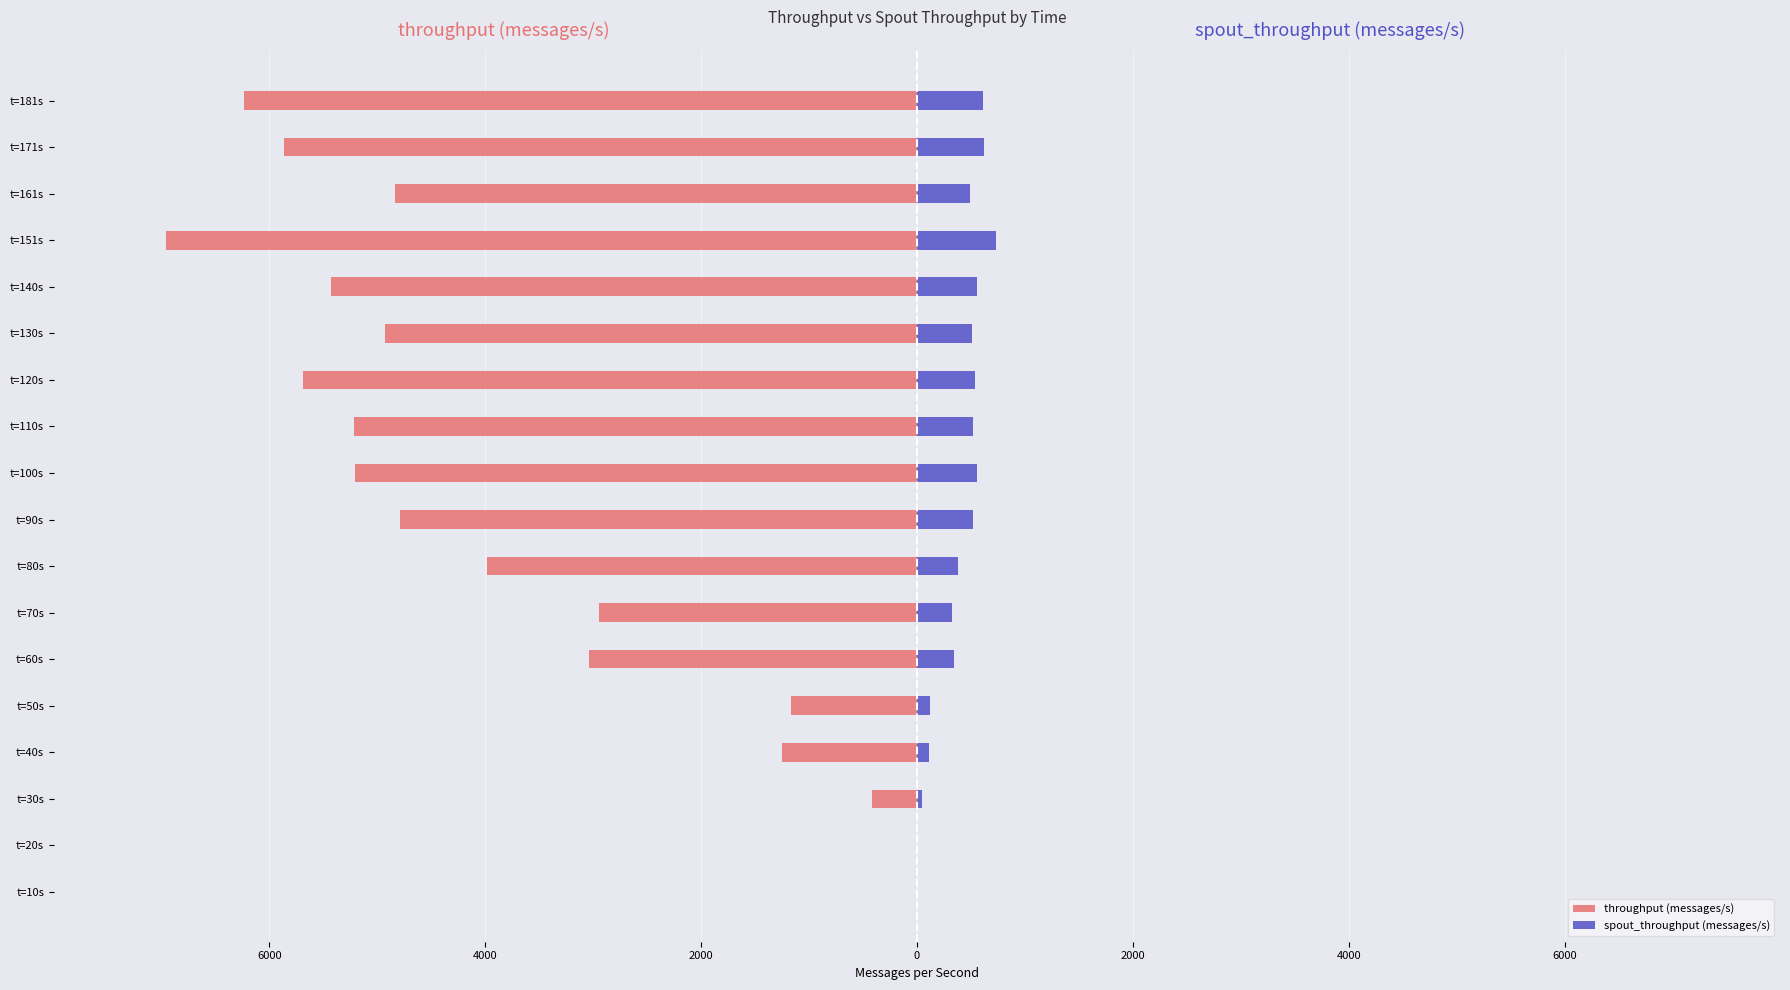

Does the chart contain stacked bars?

No